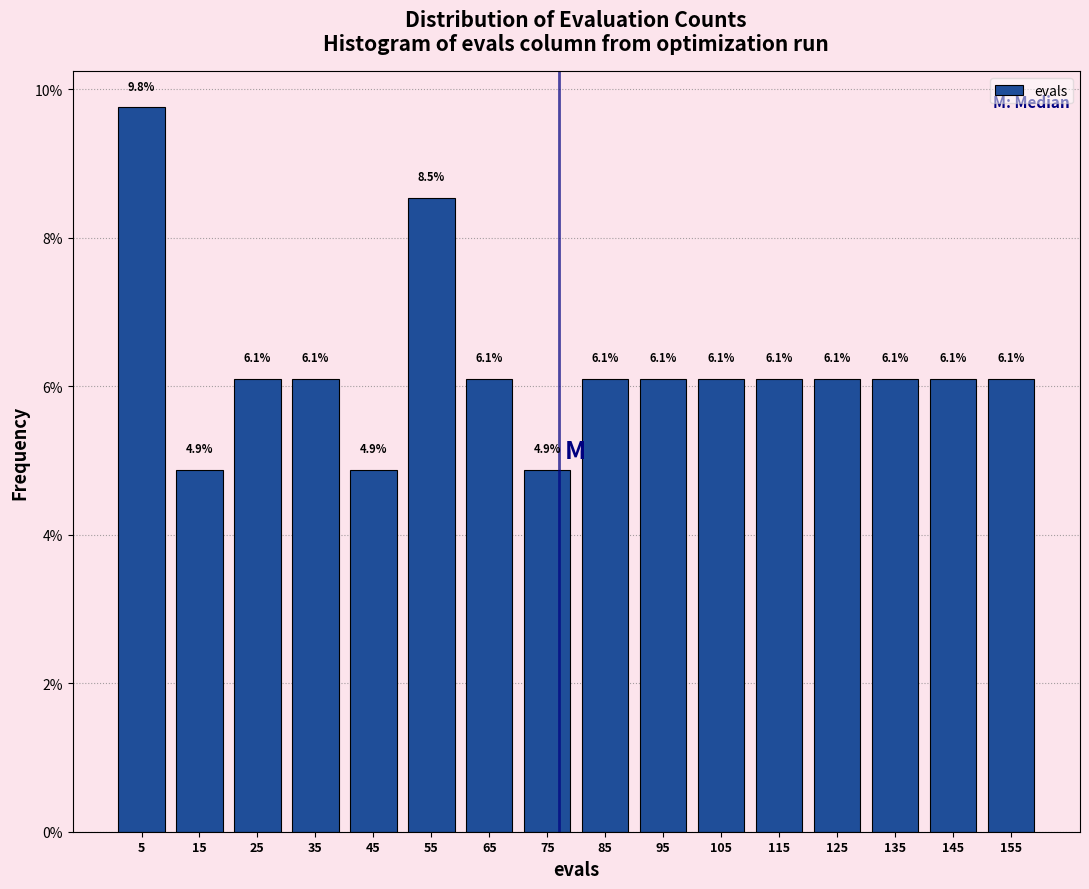

How tall is the bar that spans 30 to 40 on the x-axis?

6.1